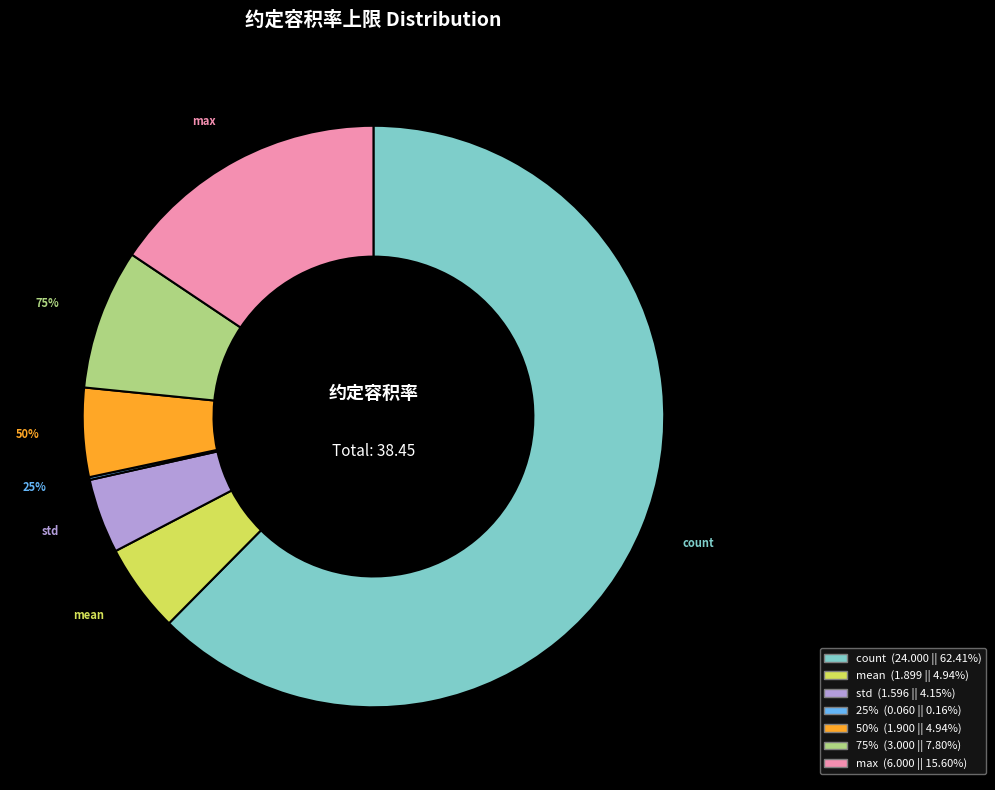

True or false: std accounts for 4% of the total.

True